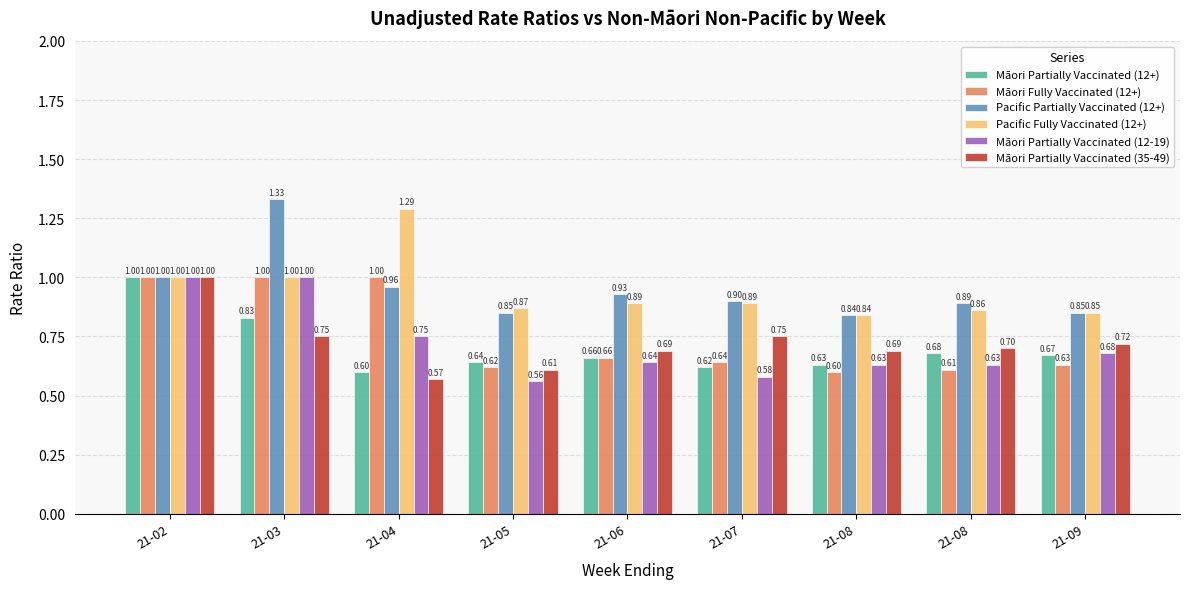

What is the sum of the Māori Fully Vaccinated (12+) values at 21-08 and 21-02?

1.6